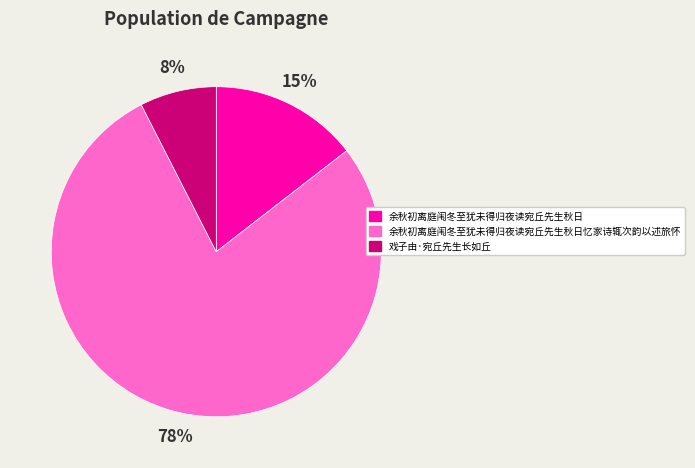

Is it true that 戏子由·宛丘先生长如丘 is 8% of the pie?

True